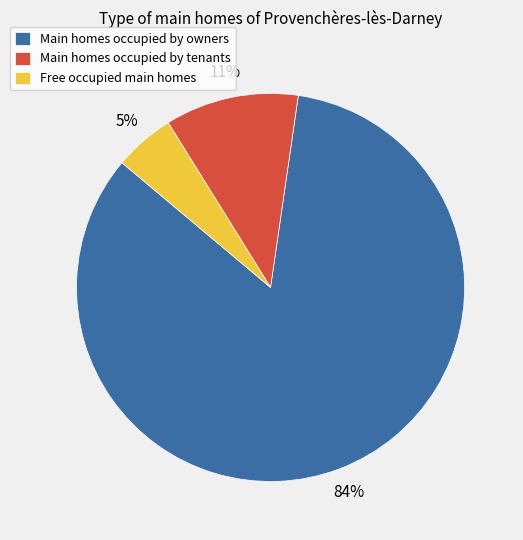

To the nearest percent, what is the difference between the largest and smallest slice percentages?

79%